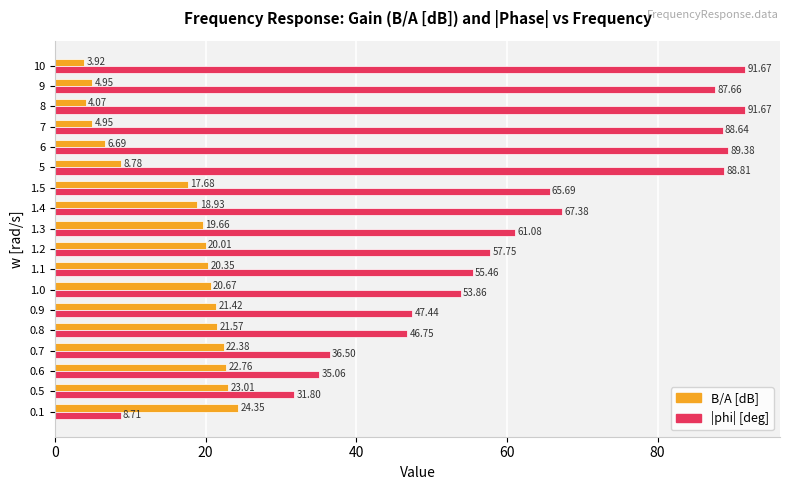

What is the difference between the highest and lowest values at 7?

83.7